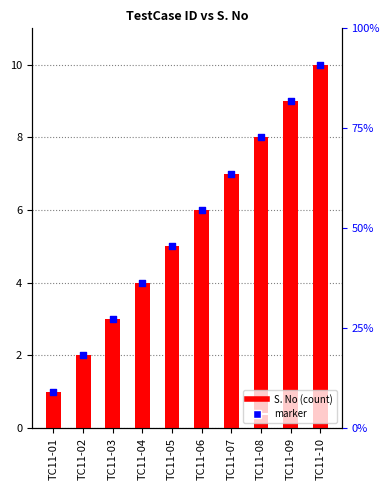

At how many categories does at least one series exceed 2?

8